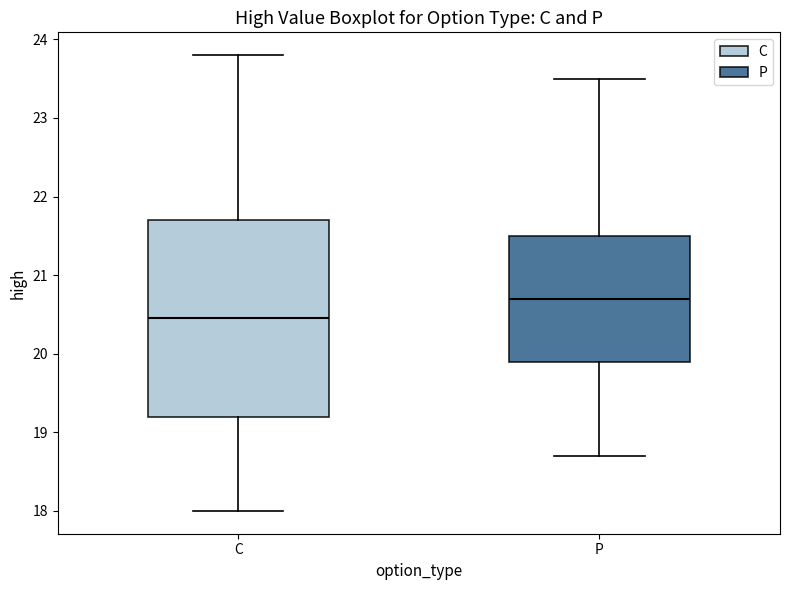

Reading left to right, read every box against the y-axis: the position of its median line, the range the box covers, and the ends of its whiskers. The values are not printed on the chart, so give them approximately, as read against the axis.

C: median 20.5, box 19.2 to 21.7, whiskers 18.0 to 23.8
P: median 20.7, box 19.9 to 21.5, whiskers 18.7 to 23.5